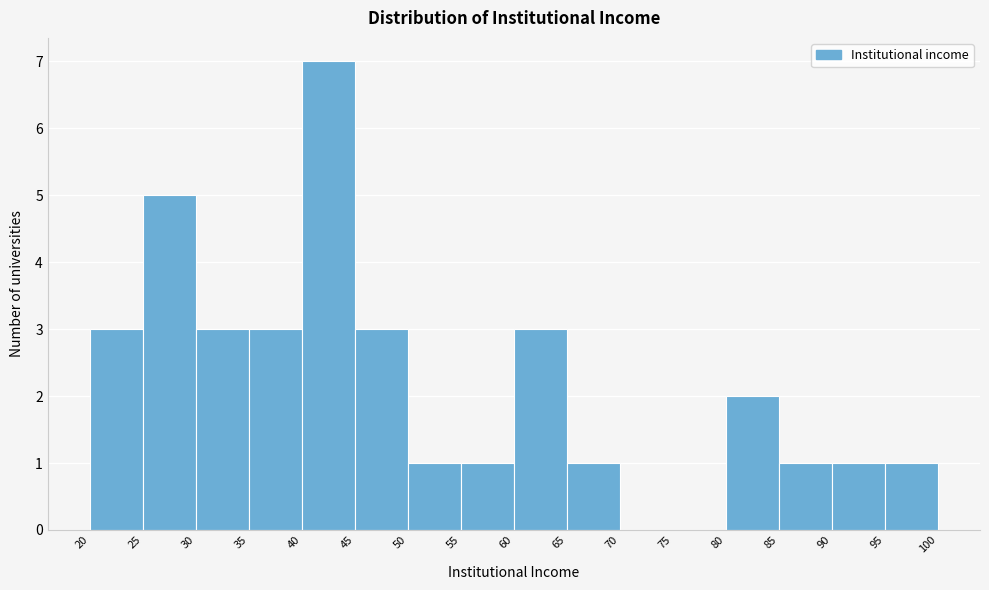

Reading left to right, list every bar in this chart as the range it spans on the x-axis followed by its height. The values are not printed on the chart, so give them approximately, as read against the axis.

20 to 25: 3
25 to 30: 5
30 to 35: 3
35 to 40: 3
40 to 45: 7
45 to 50: 3
50 to 55: 1
55 to 60: 1
60 to 65: 3
65 to 70: 1
70 to 75: 0
75 to 80: 0
80 to 85: 2
85 to 90: 1
90 to 95: 1
95 to 100: 1